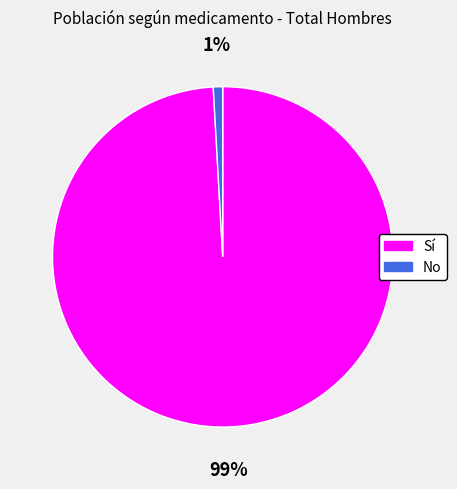

How many slices are in this pie chart?

2